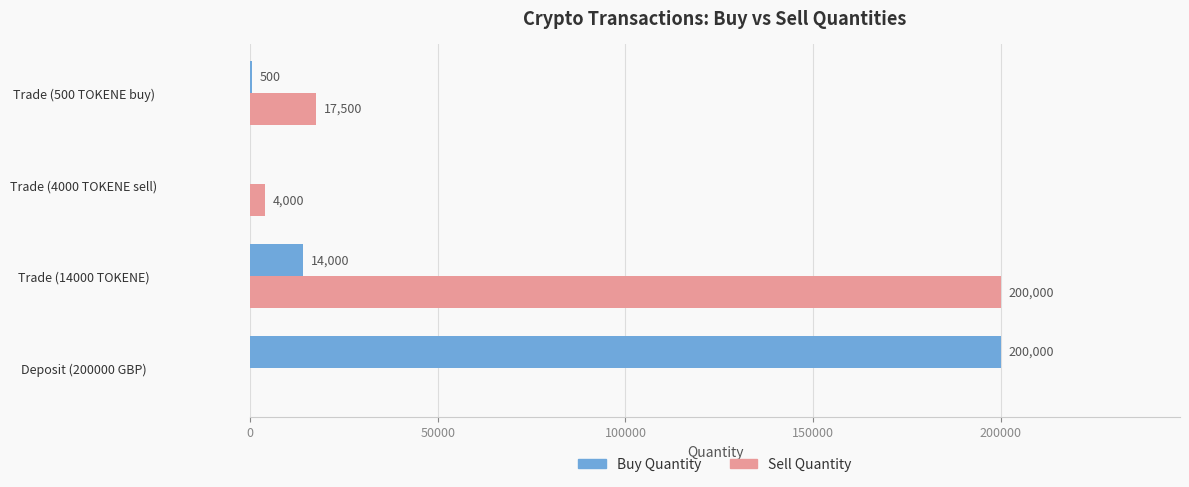

Count the number of categories in the chart.

4